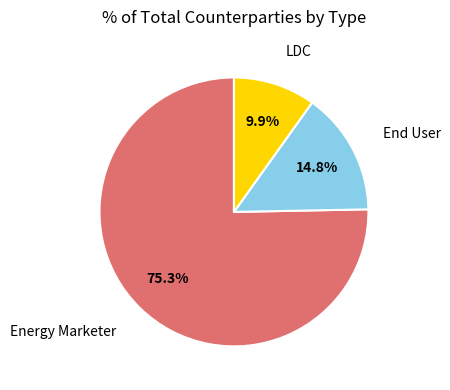

To the nearest percent, what is the difference between the largest and smallest slice percentages?

65%